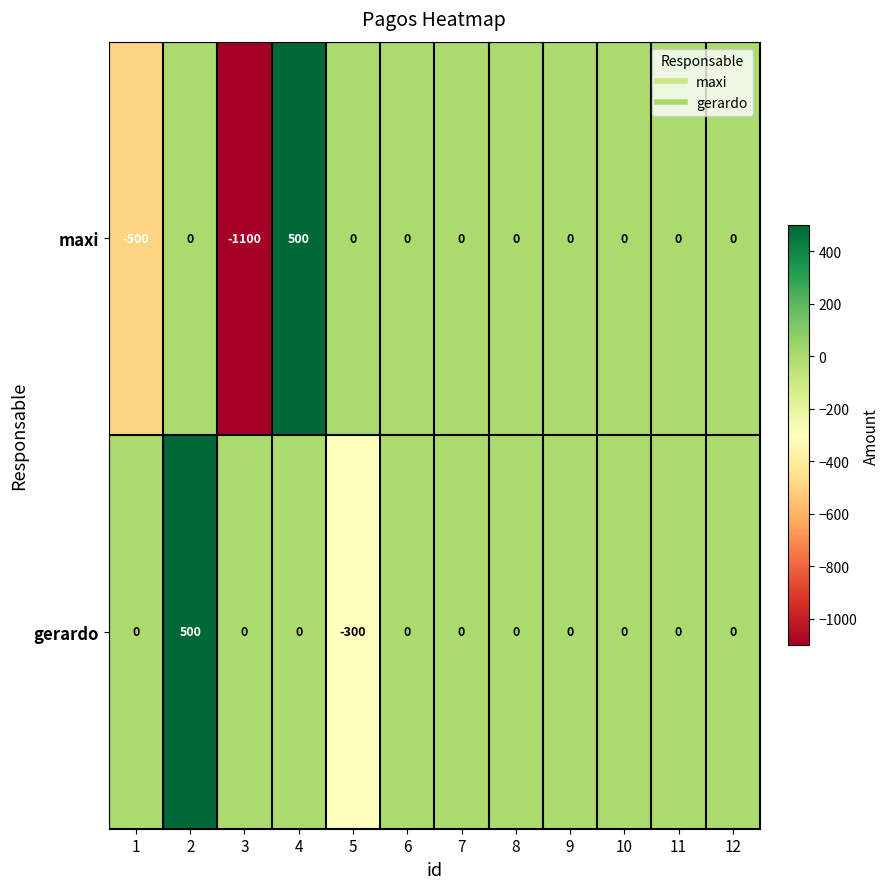

The gerardo series shows 0 at 9. True or false?

True